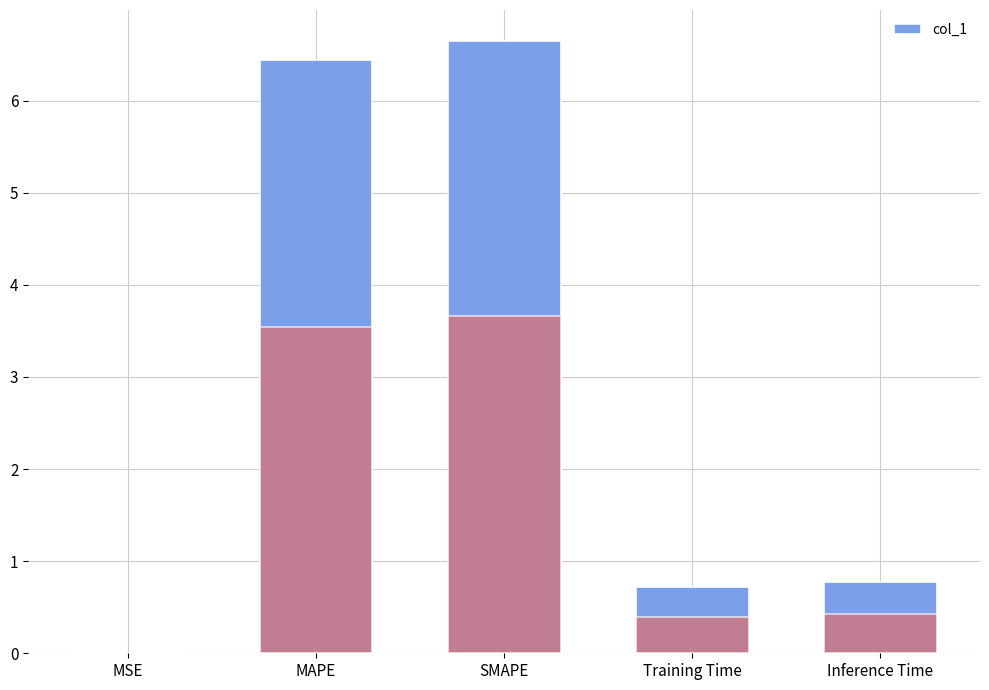

At which label is the value closest to 3?

Inference Time